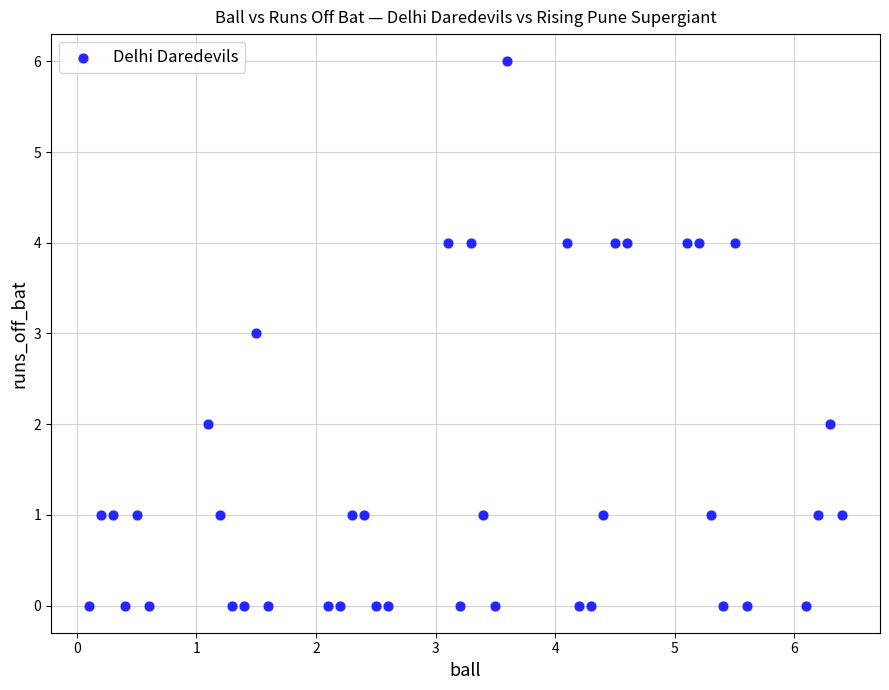

What is the range of Y values (max minus min)?

6